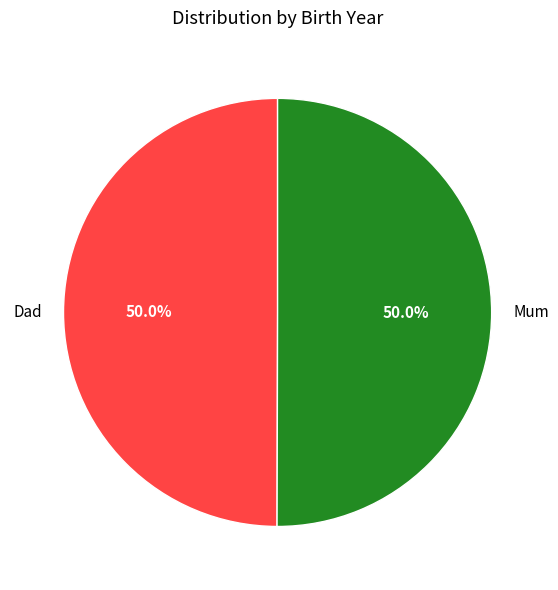

Is it true that Mum is 50% of the pie?

True